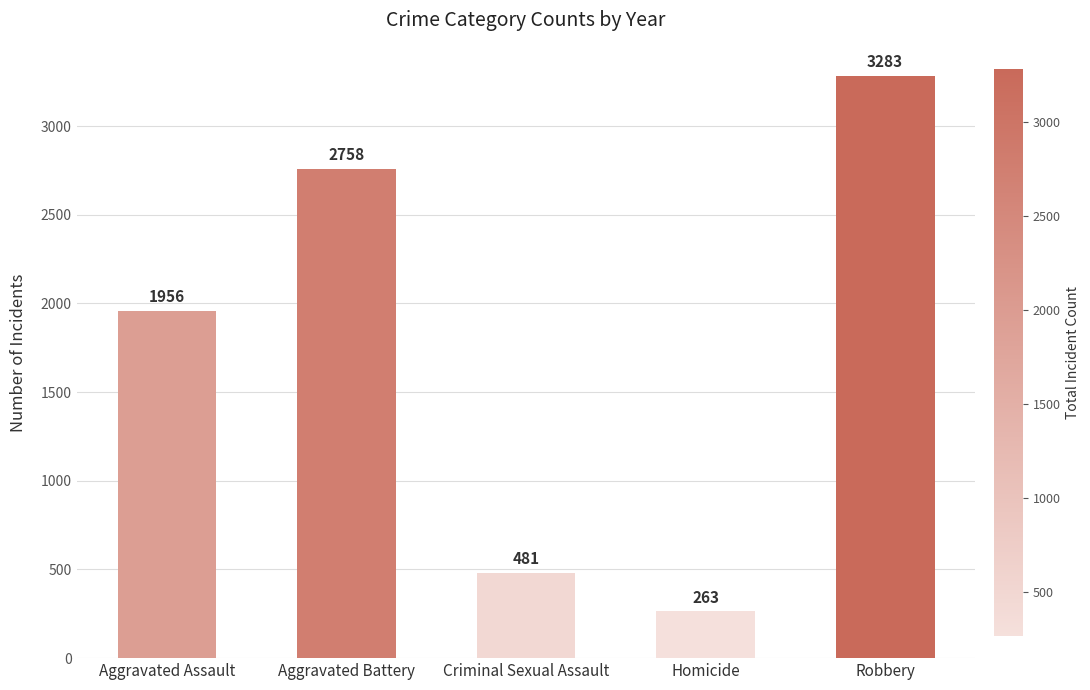

What is the difference between the maximum and second lowest values?

2802